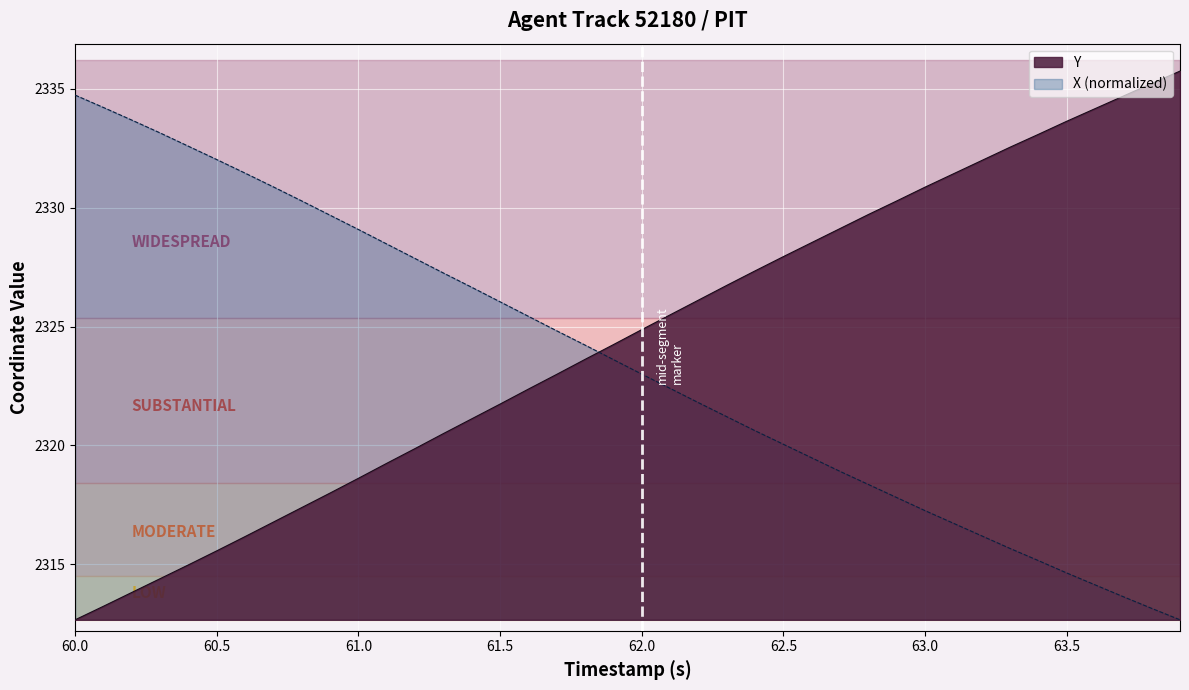

Rank the series by their maximum value, from highest to lowest.

Y, X (normalized)